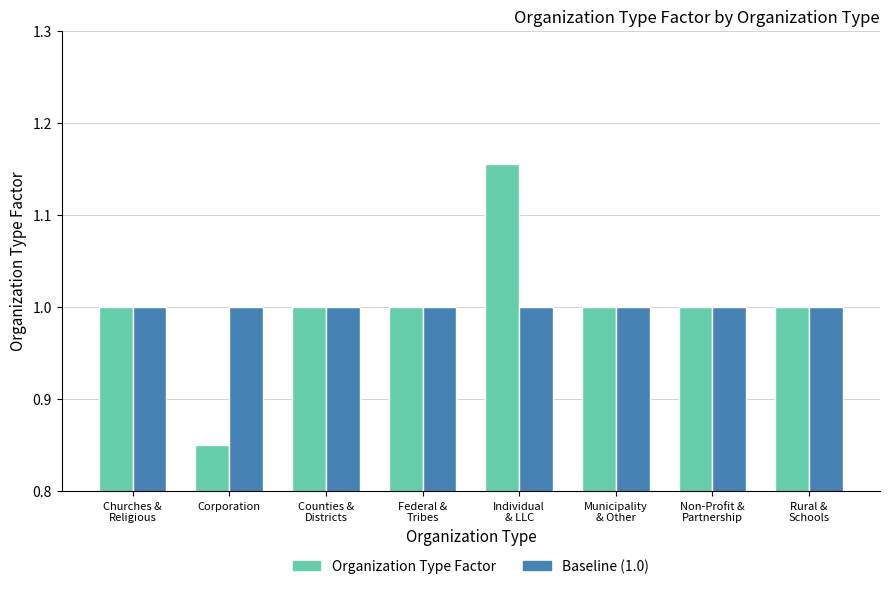

Read the Baseline (1.0) value at Counties &
Districts.

1.0